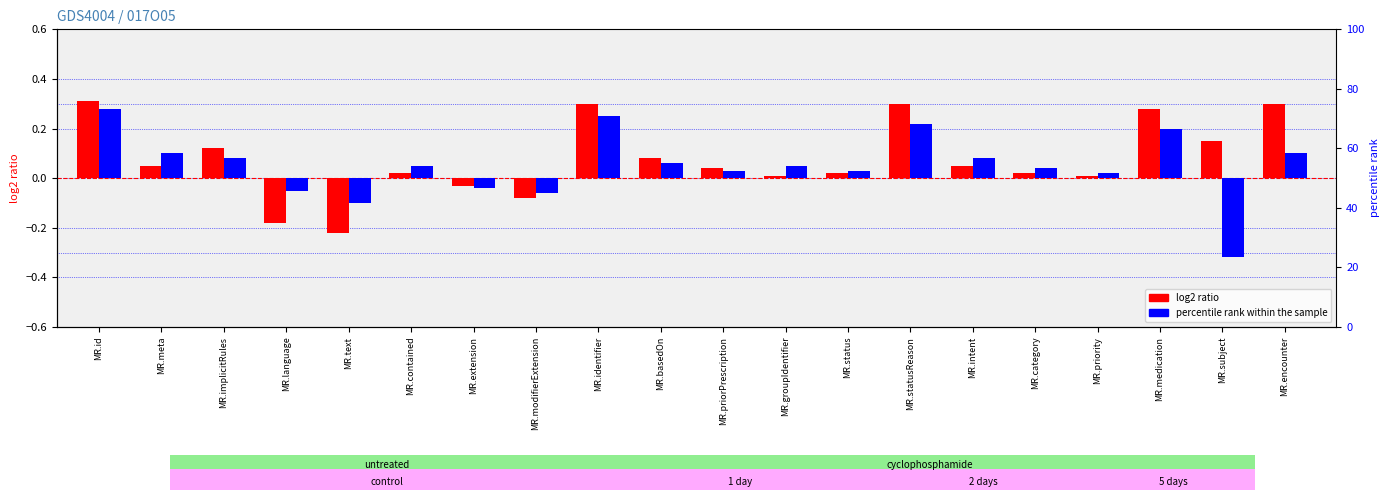

Which series has the widest spread of values?

percentile rank within the sample